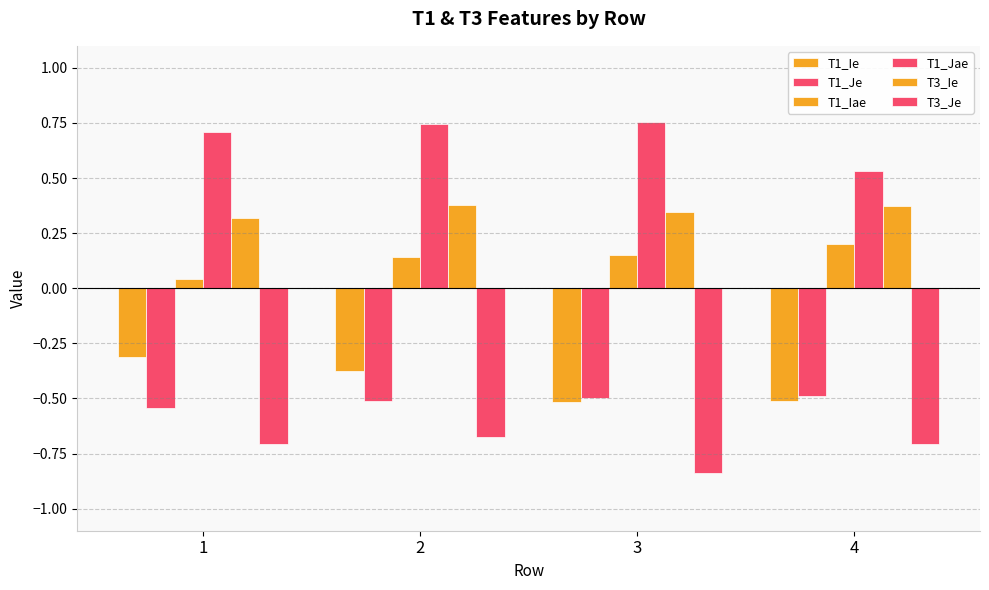

How many groups of bars are there?

4